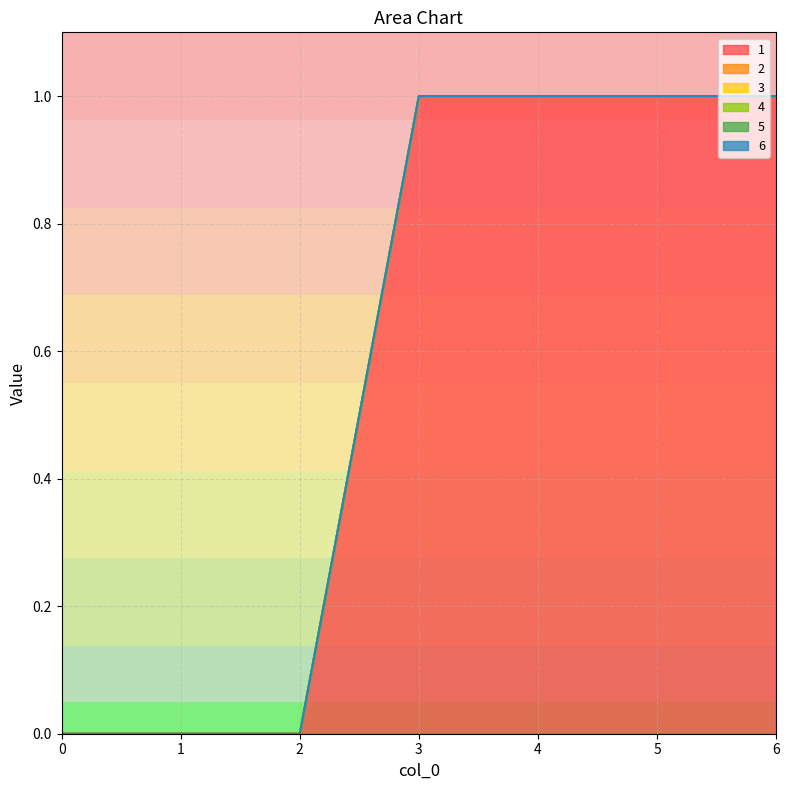

True or false: 4 has more than 2 interior local peaks.

False